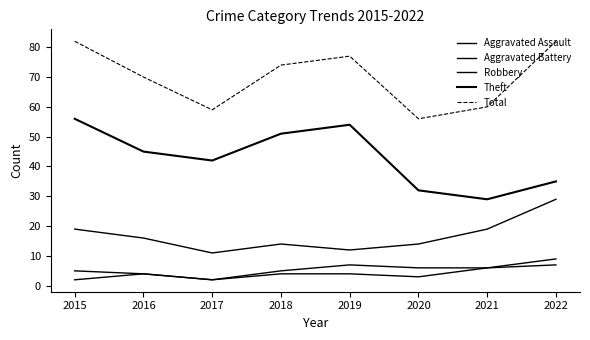

At which category is the sum across all series the highest?

2015